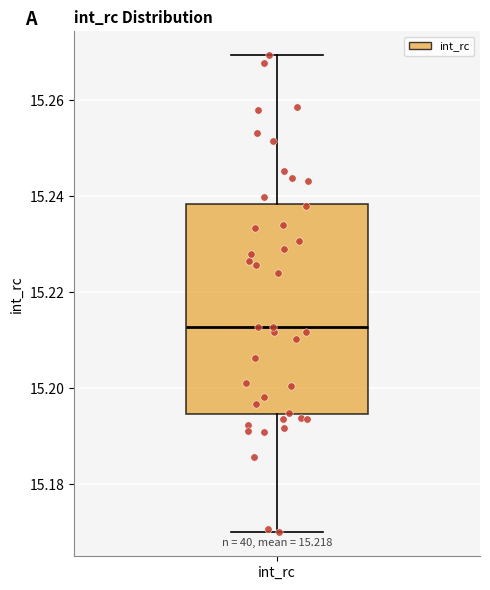

Transcribe this box plot: give where the median line is, the range the box spans, and where the two whiskers end, as read against the y-axis. The values are not printed on the chart, so give them approximately, as read against the axis.

median 15.212, box 15.194 to 15.238, whiskers 15.170 to 15.270